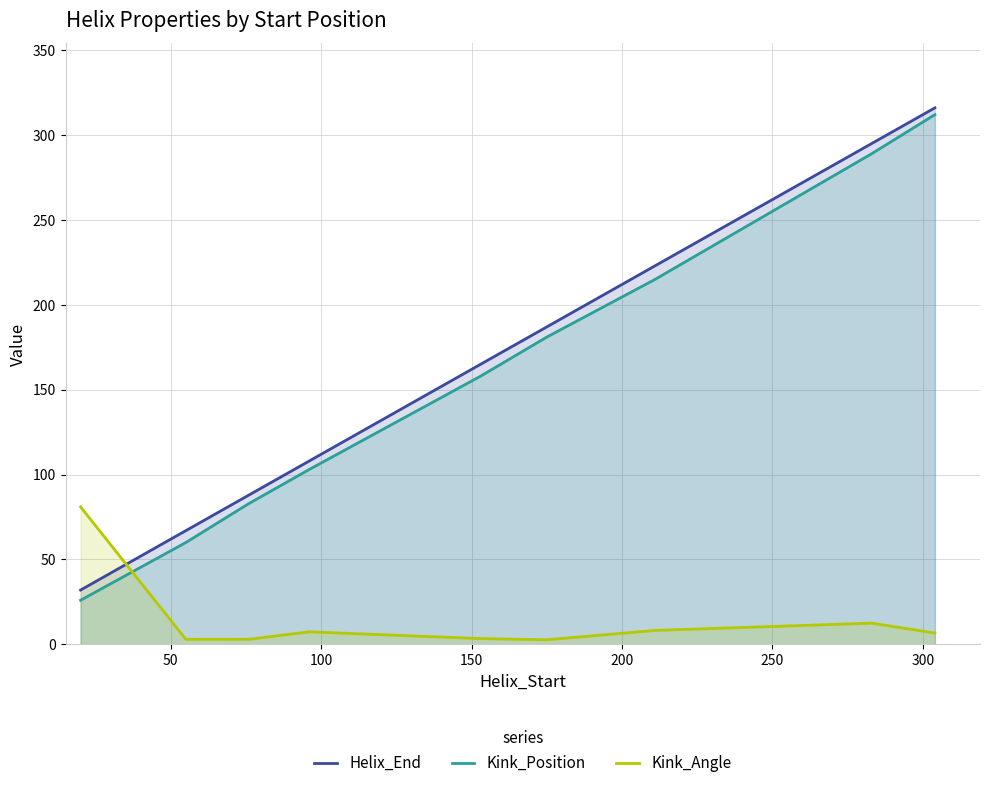

Reading left to right, transcribe all the data shown in this chart.

Helix_End: 32.0	67.0	88.0	108.0	165.0	187.0	223.0	295.0	316.0
Kink_Position: 26.0	60.0	83.0	103.0	158.0	181.0	215.0	289.0	312.0
Kink_Angle: 81.0	3.0	3.0	7.4	3.4	2.7	8.2	12.5	6.7